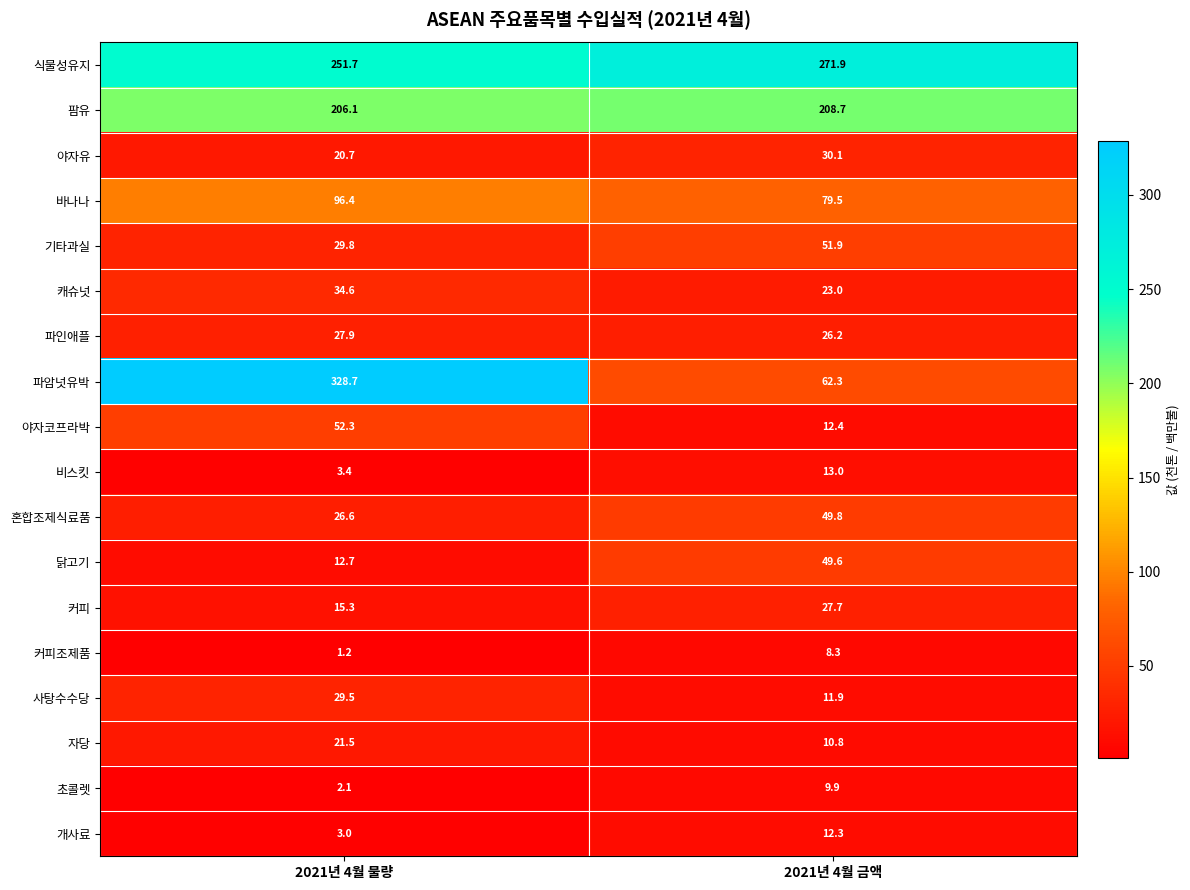

List the series in order of their peak value, highest first.

파암넛유박, 식물성유지, 팜유, 바나나, 야자코프라박, 기타과실, 혼합조제식료품, 닭고기, 캐슈넛, 야자유, 사탕수수당, 파인애플, 커피, 자당, 비스킷, 개사료, 초콜렛, 커피조제품